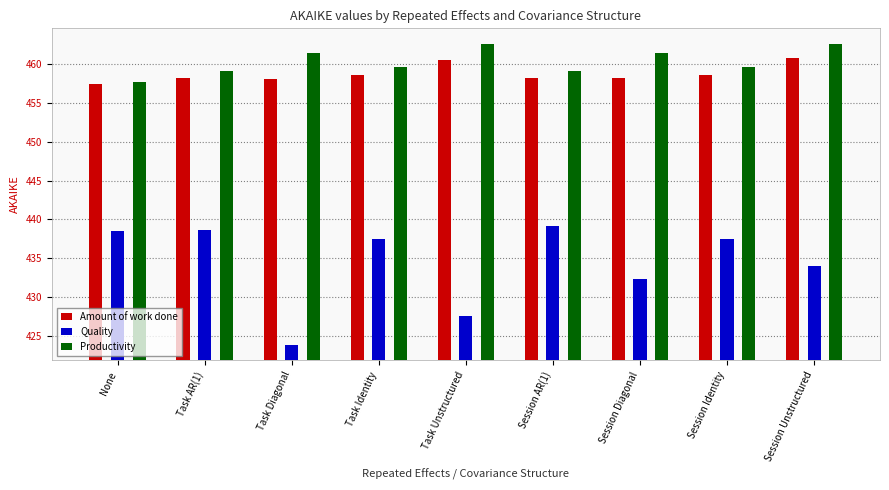

What is the difference between the highest and lowest values at Session Identity?

22.1